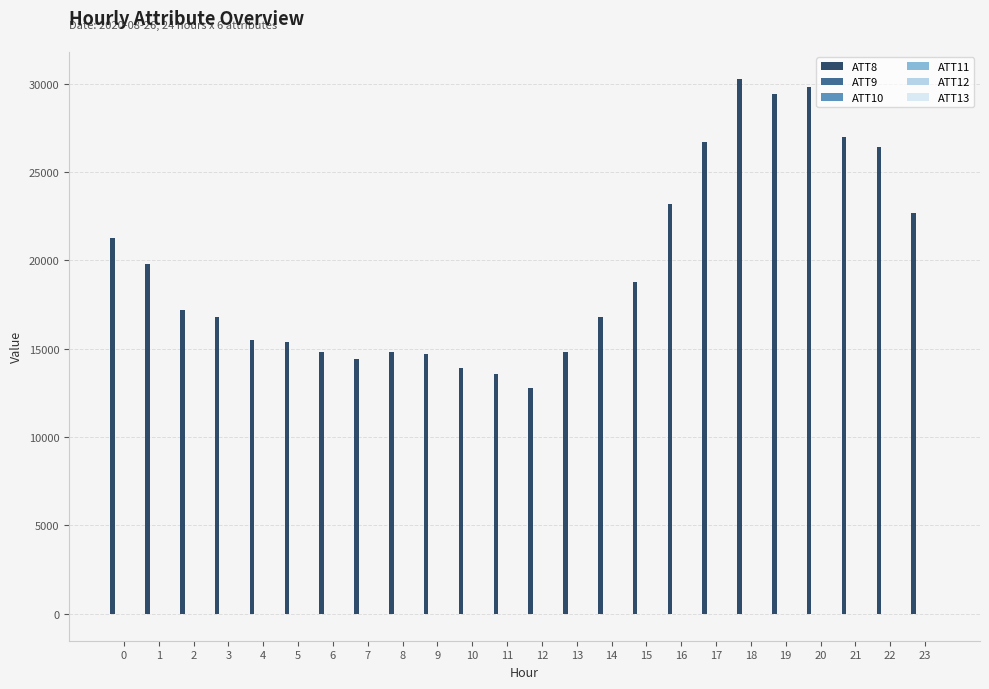

The value of ATT8 at 21 is 27000.0. True or false?

True